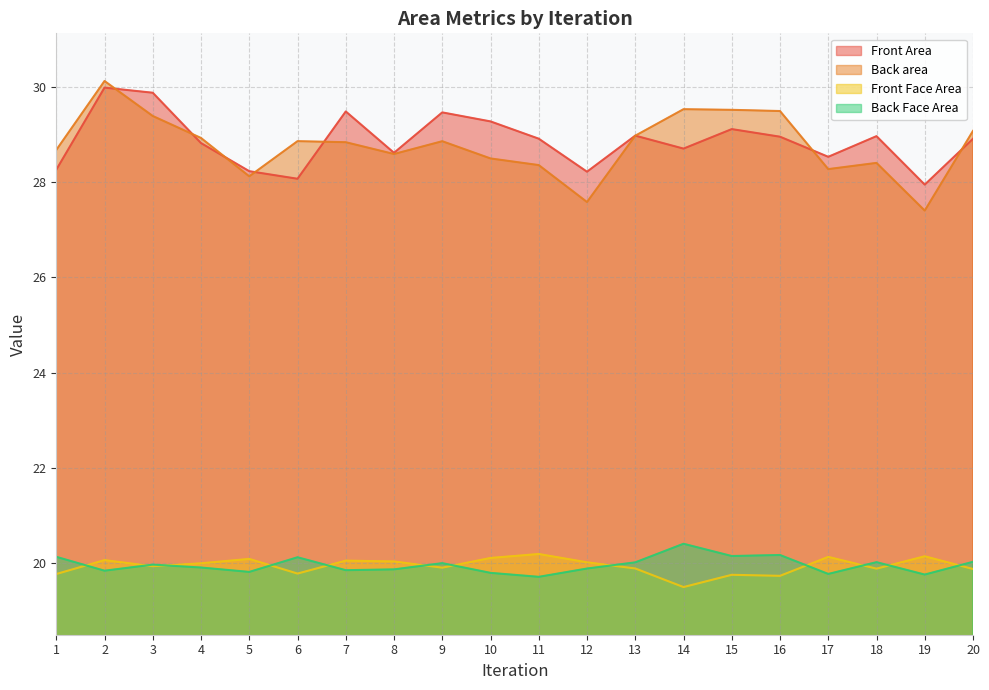

What is the value of the Back Face Area point at the 15th from the left?

20.2